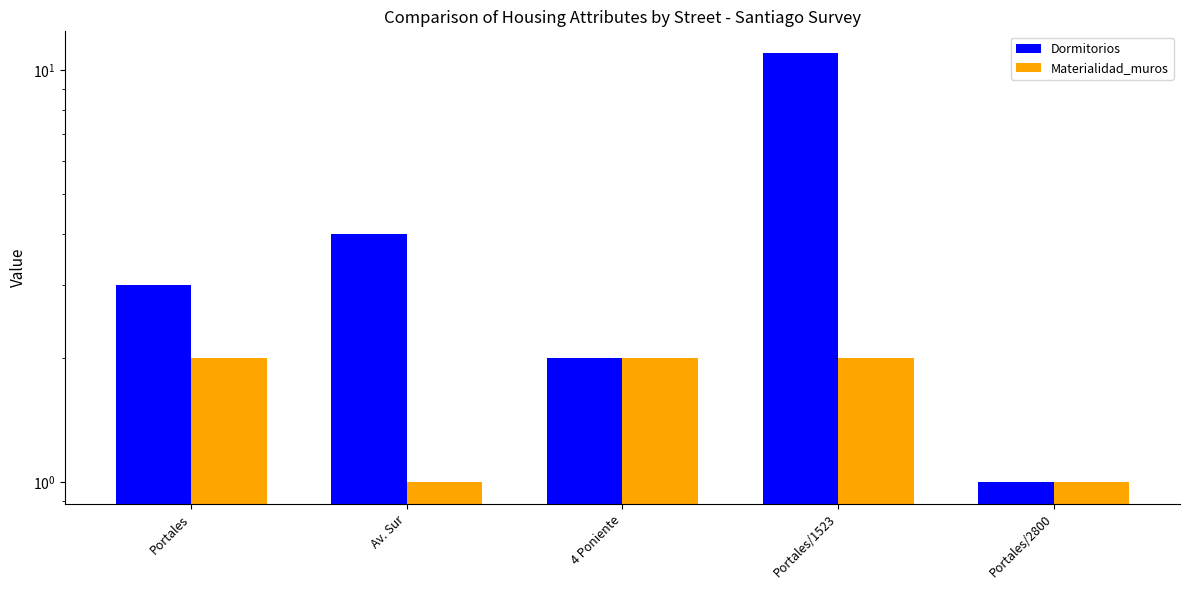

What is the difference between the maximum and minimum values in the Materialidad_muros series?

1